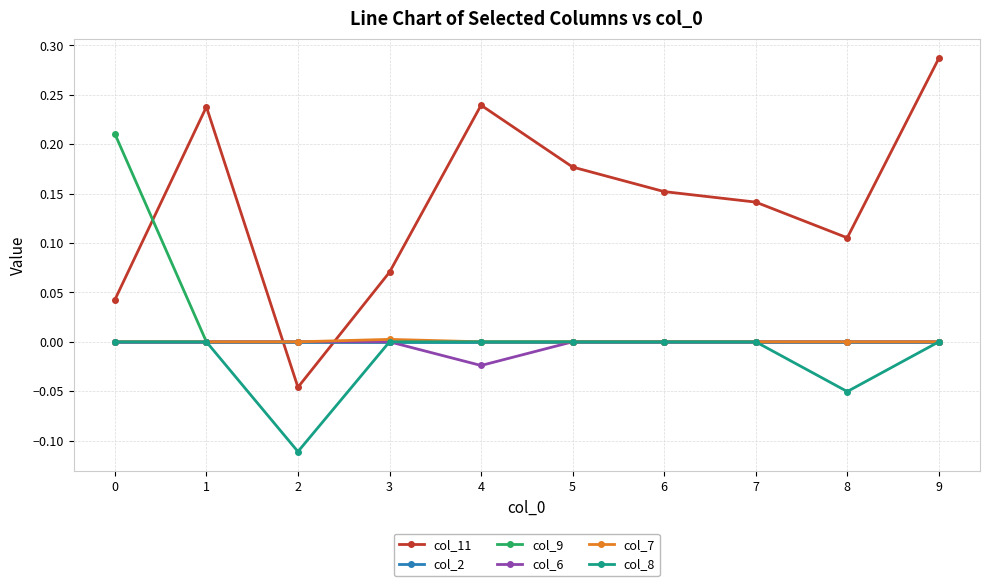

Which series has the largest total across all categories?

col_11